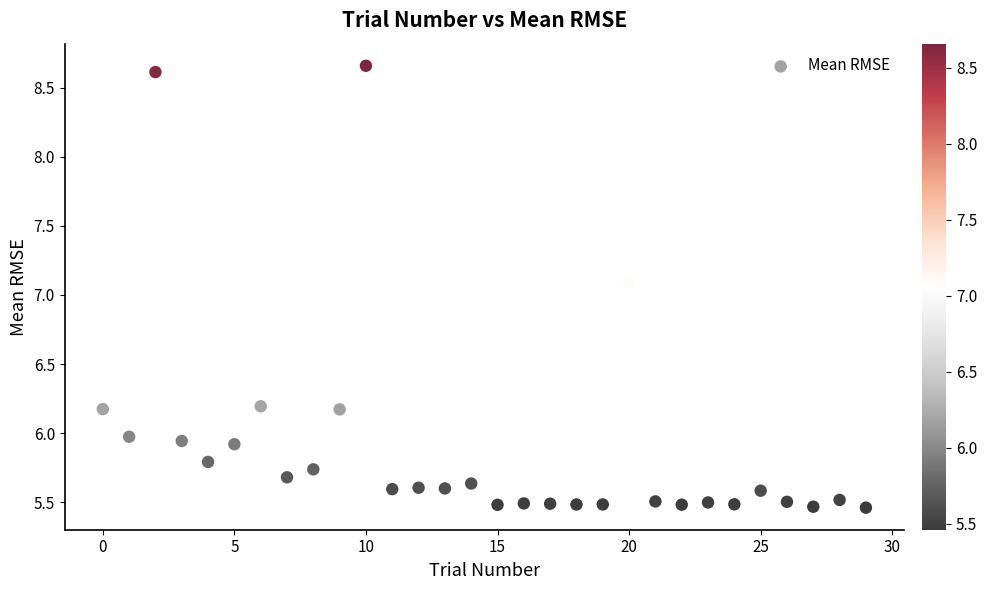

What is the range of Y values (max minus min)?

3.2